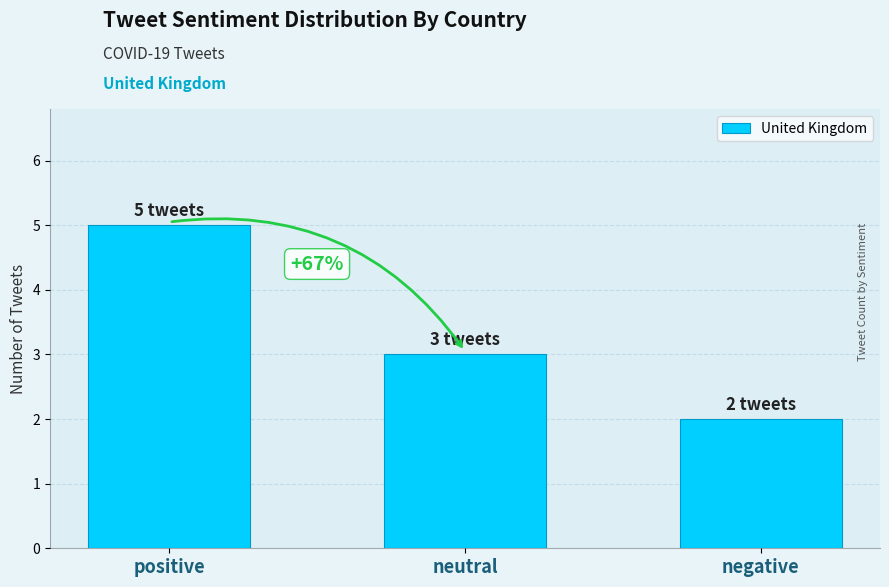

What position from the right is positive?

3